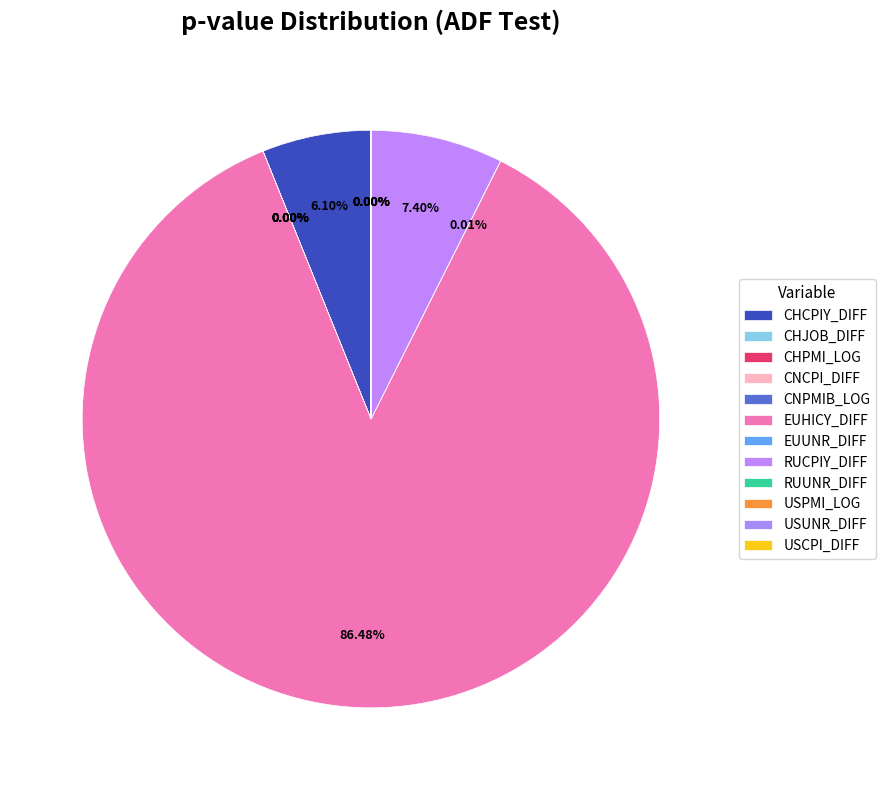

Is the sum of CHPMI_LOG and USUNR_DIFF greater than half?

No